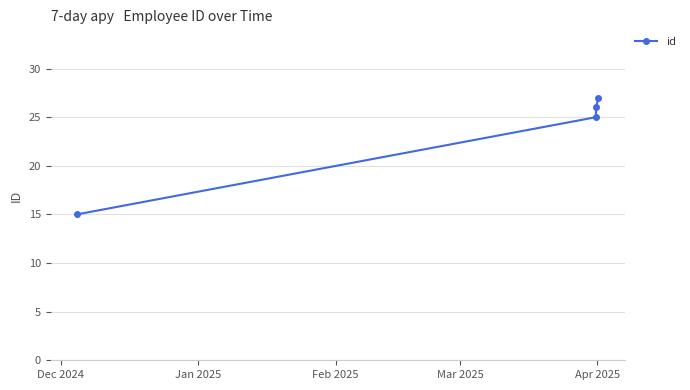

What is the difference between the maximum and minimum values?

12